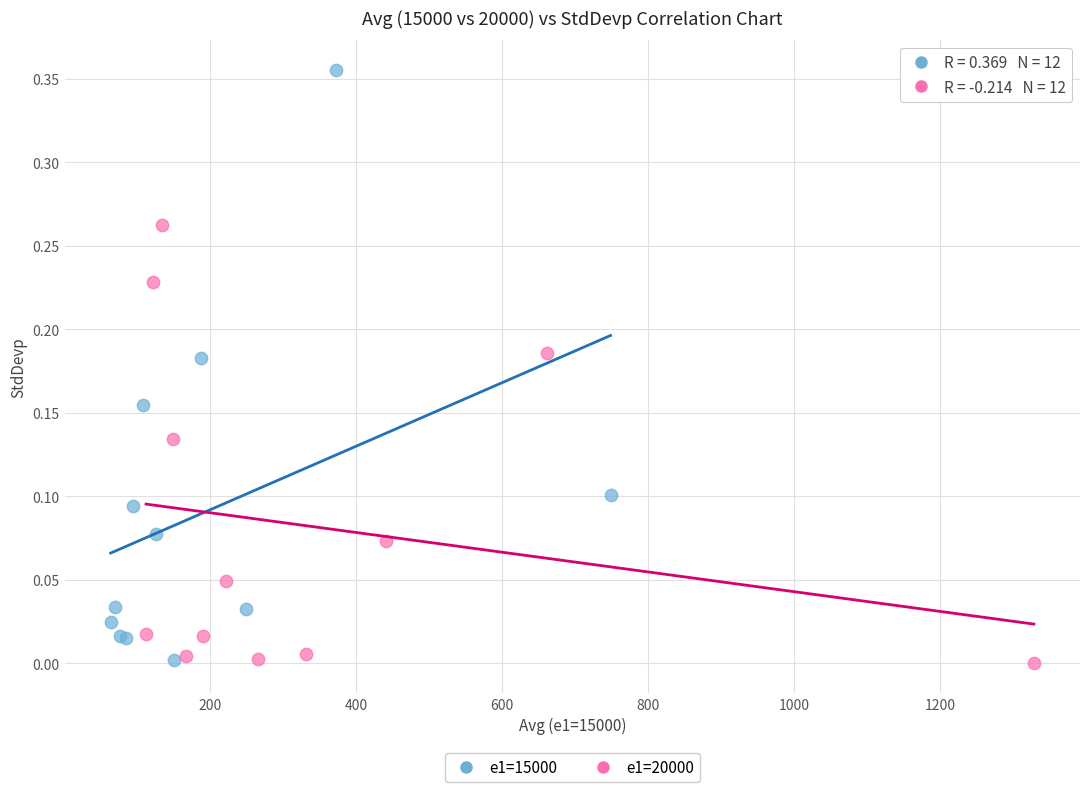

Which series reaches the maximum Y coordinate?

e1=15000